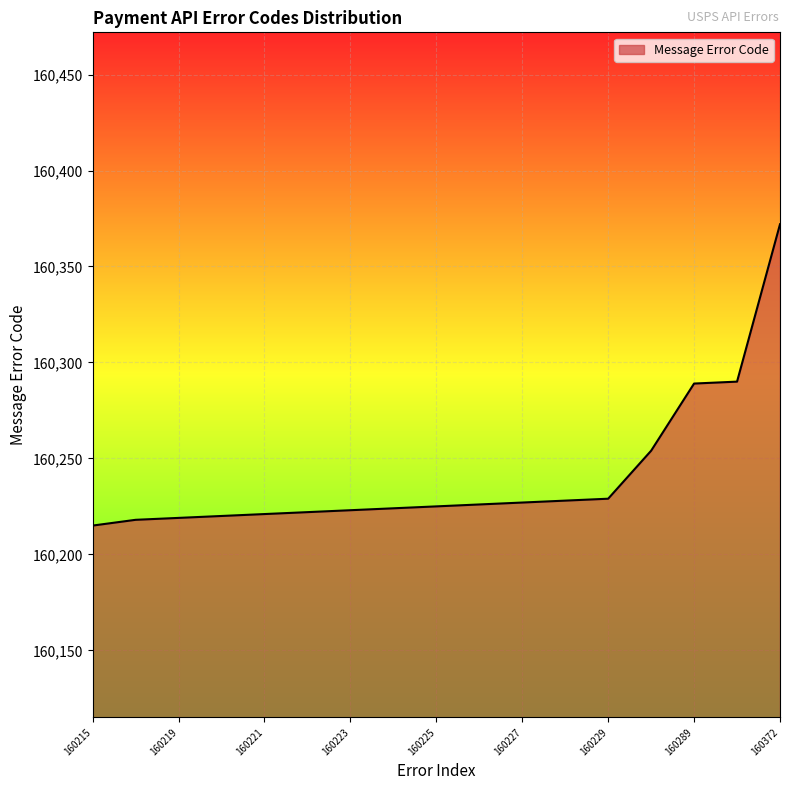

What is the minimum value shown in the chart?

160215